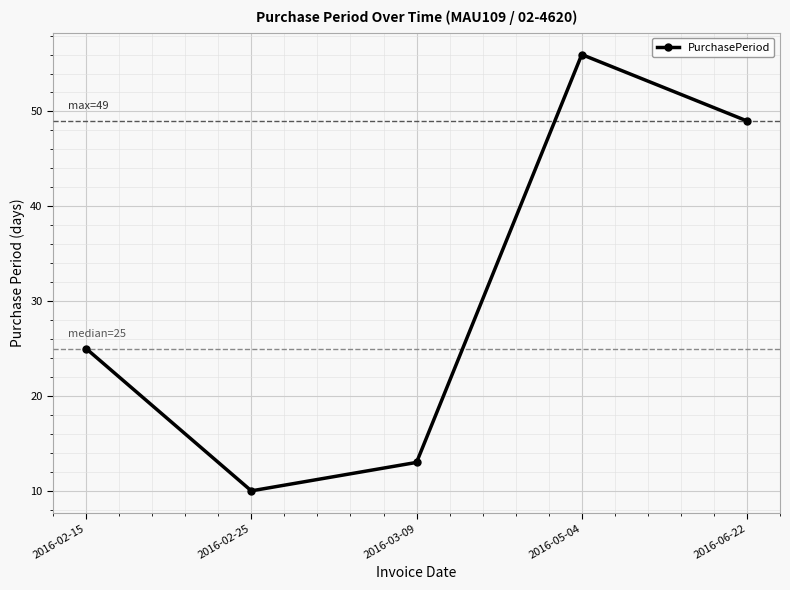

Reading left to right, list all the values displayed in this chart.

25	10	13	56	49